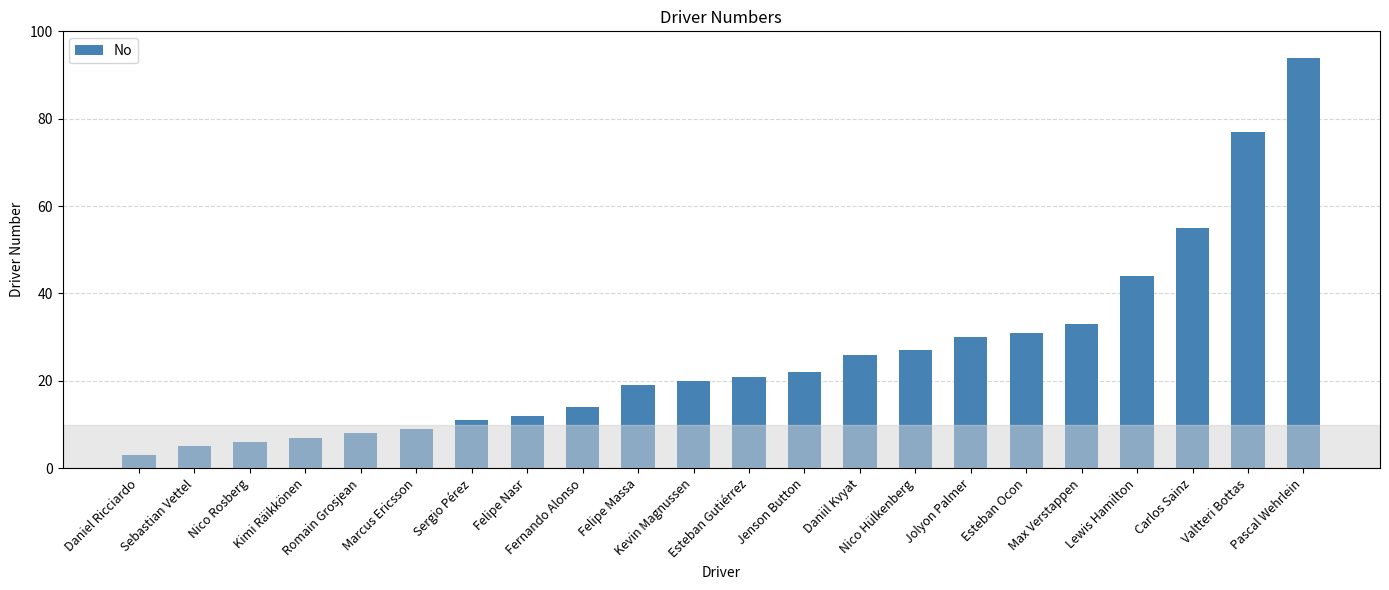

List the labels in order of value, largest first.

Pascal Wehrlein, Valtteri Bottas, Carlos Sainz, Lewis Hamilton, Max Verstappen, Esteban Ocon, Jolyon Palmer, Nico Hülkenberg, Daniil Kvyat, Jenson Button, Esteban Gutiérrez, Kevin Magnussen, Felipe Massa, Fernando Alonso, Felipe Nasr, Sergio Pérez, Marcus Ericsson, Romain Grosjean, Kimi Räikkönen, Nico Rosberg, Sebastian Vettel, Daniel Ricciardo